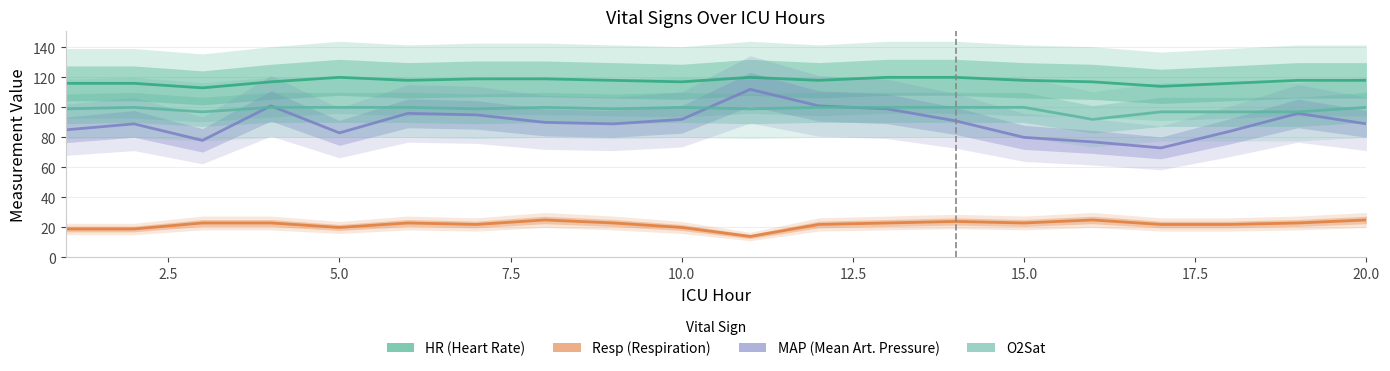

Is the value of MAP at 5.0 greater than the value of HR at 15.0?

No